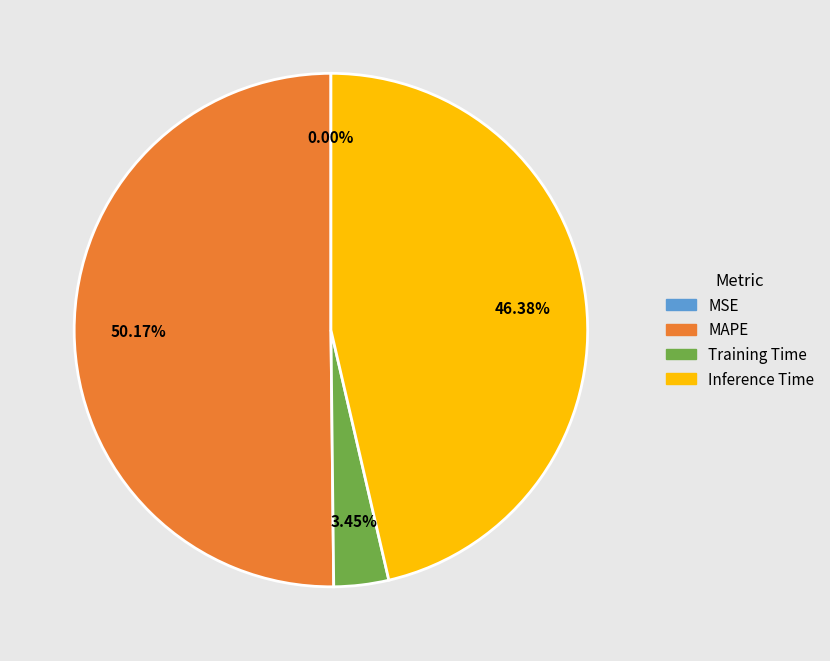

What is the largest slice in the pie chart?

MAPE